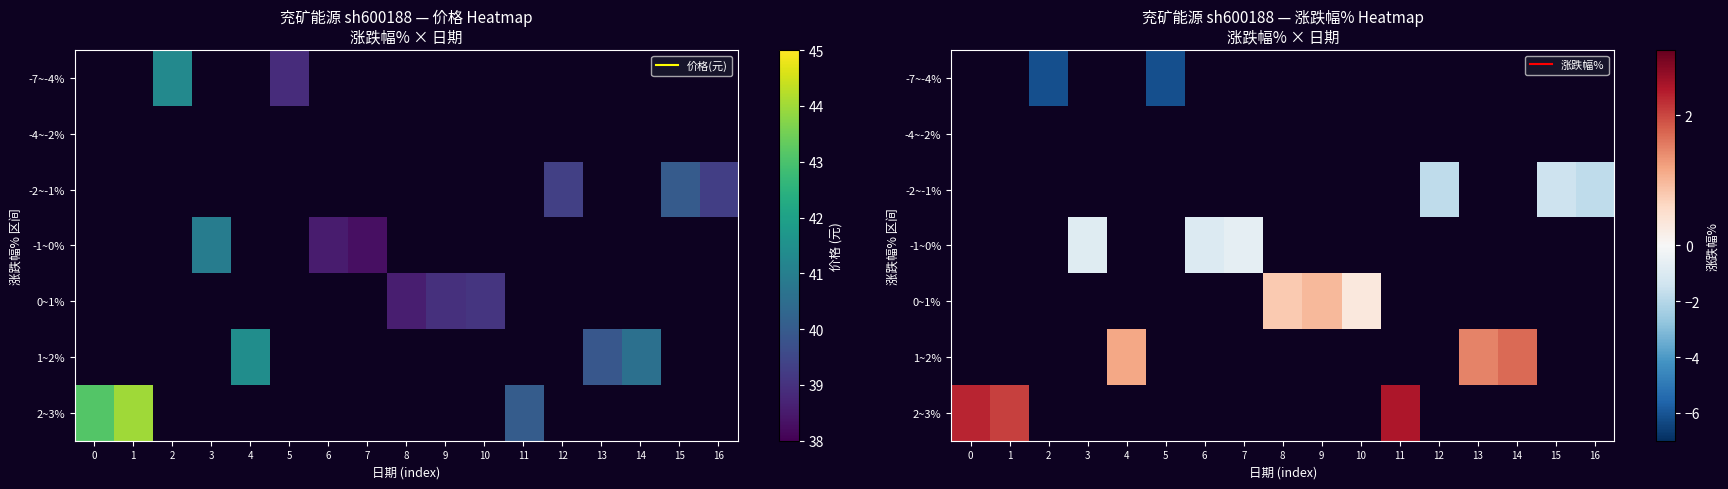

Which category has the highest value across all series?

11